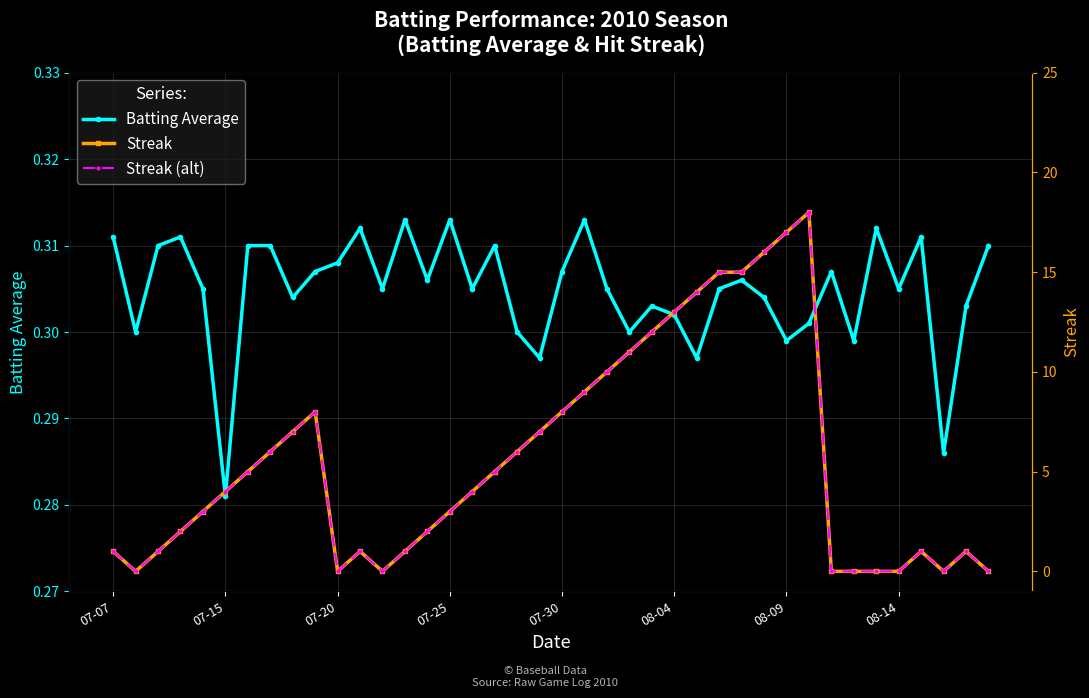

Which series has the largest range (max minus min)?

Streak